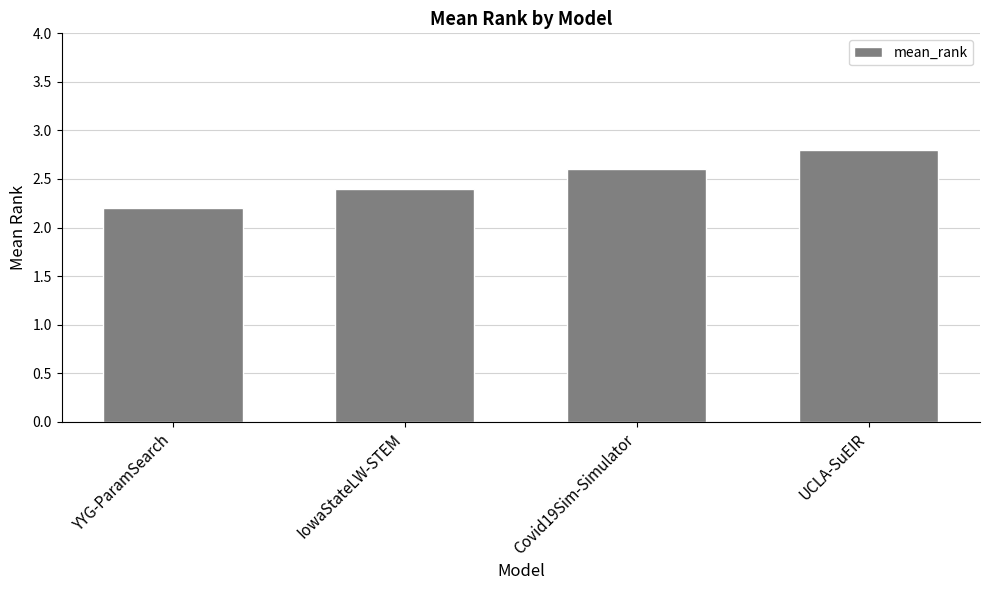

Which label corresponds to the largest value in the chart?

UCLA-SuEIR